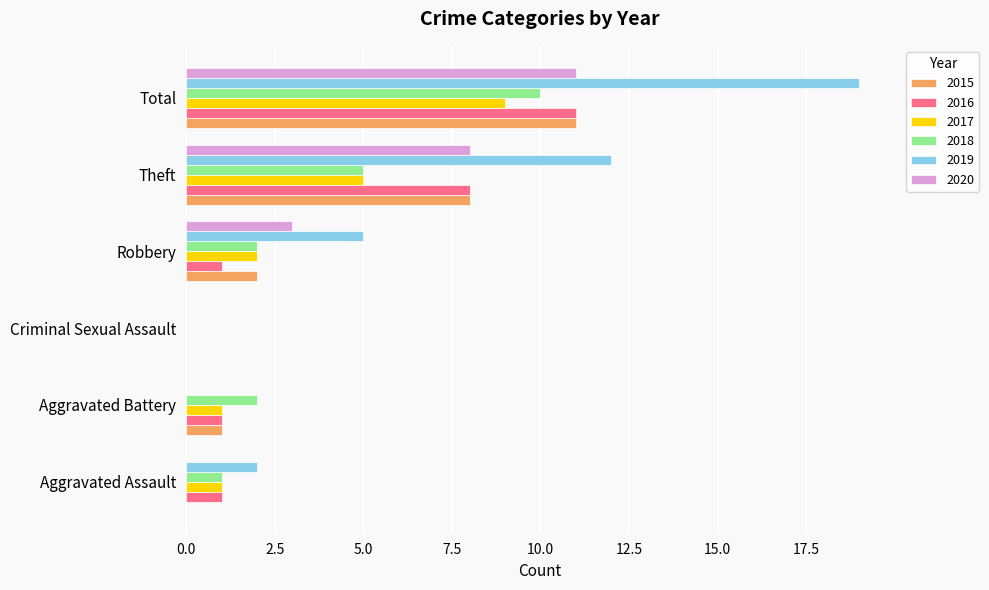

What are all the series names shown in the legend?

2015, 2016, 2017, 2018, 2019, 2020